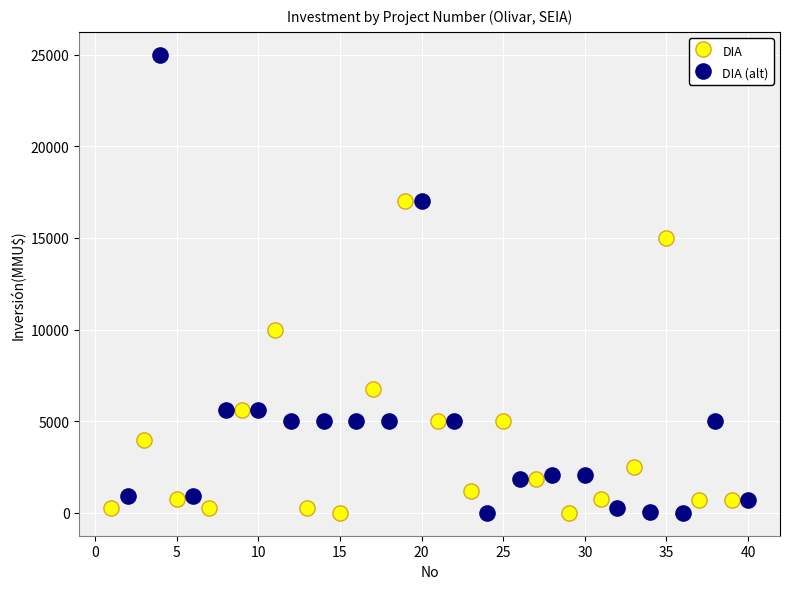

What are all the series names shown in the legend?

DIA, DIA (alt)